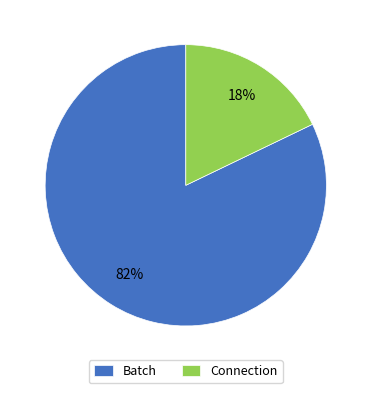

Between Connection and Batch, which is larger?

Batch